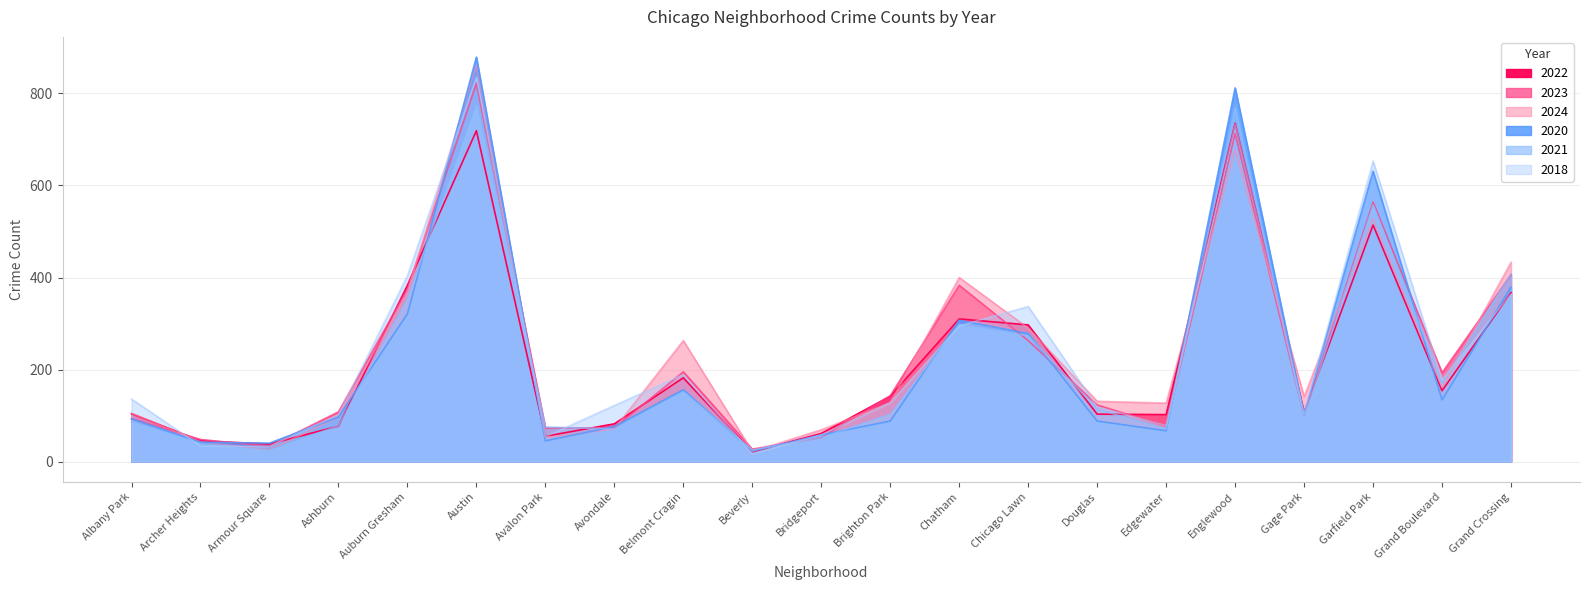

Reading left to right, what are all the values shown in this chart?

2022: 104	45	38	77	383	719	55	82	182	21	61	142	310	297	103	102	735	107	514	154	367
2023: 93	48	33	108	375	822	73	73	195	27	52	143	383	263	123	77	713	99	564	193	406
2024: 105	43	25	97	368	862	52	71	263	22	69	128	400	290	131	127	678	141	527	161	433
2020: 93	42	40	97	321	879	45	76	156	23	58	88	307	278	88	67	812	102	631	134	379
2021: 86	39	24	78	354	773	75	71	152	25	52	103	298	273	114	71	769	94	558	171	408
2018: 136	34	33	102	404	836	54	122	189	17	58	128	295	337	119	78	733	104	653	178	364